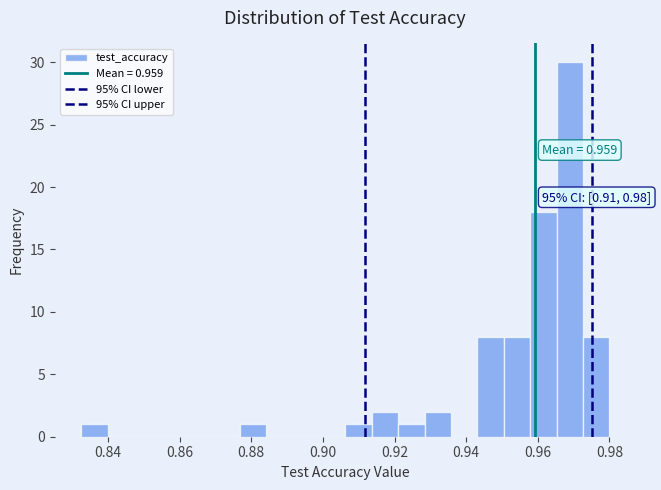

Read against the x-axis, roughly where is the centre of the tallest bar?

0.968